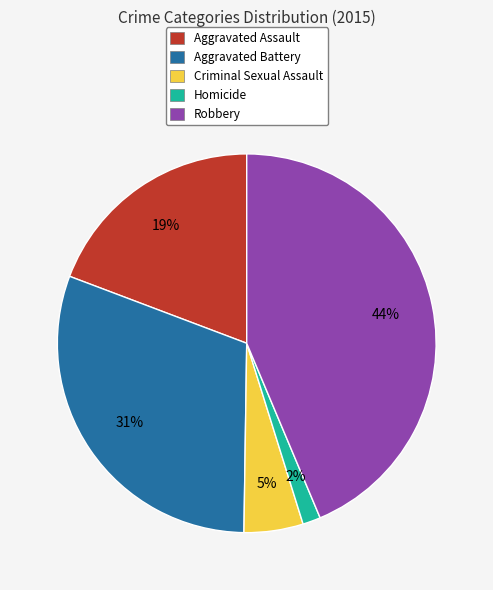

To the nearest percent, what is the combined percentage of Criminal Sexual Assault and Homicide?

7%